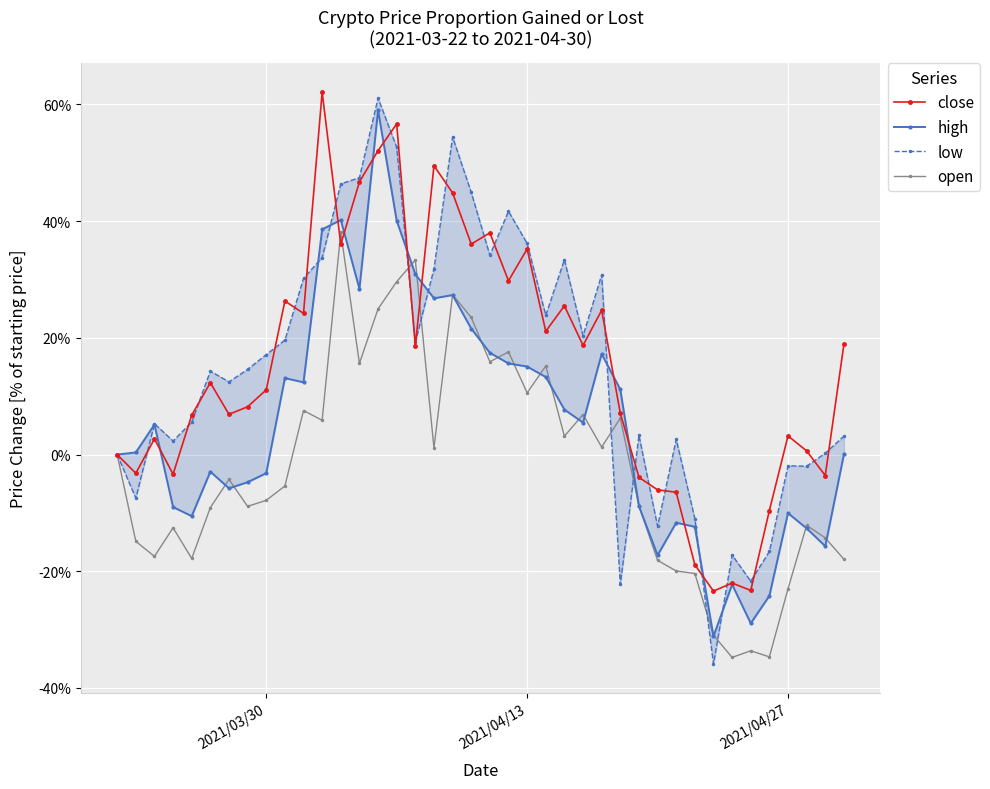

What is the greatest value displayed?

62.1